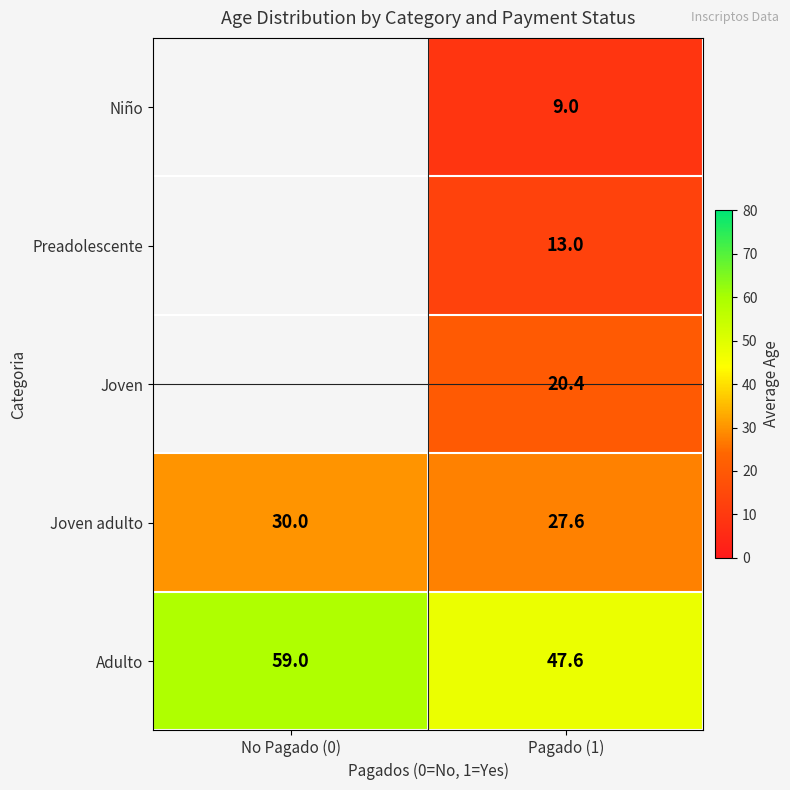

What is the spread (max minus min) of values at Pagado (1)?

38.6